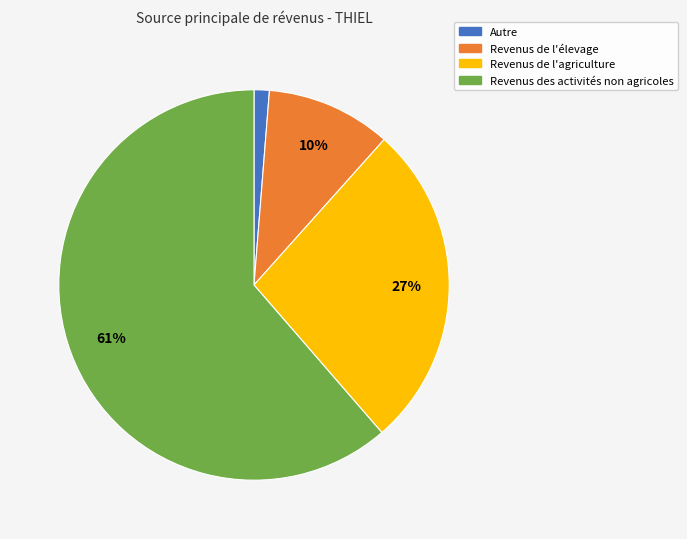

True or false: Revenus de l'agriculture accounts for 27% of the total.

True